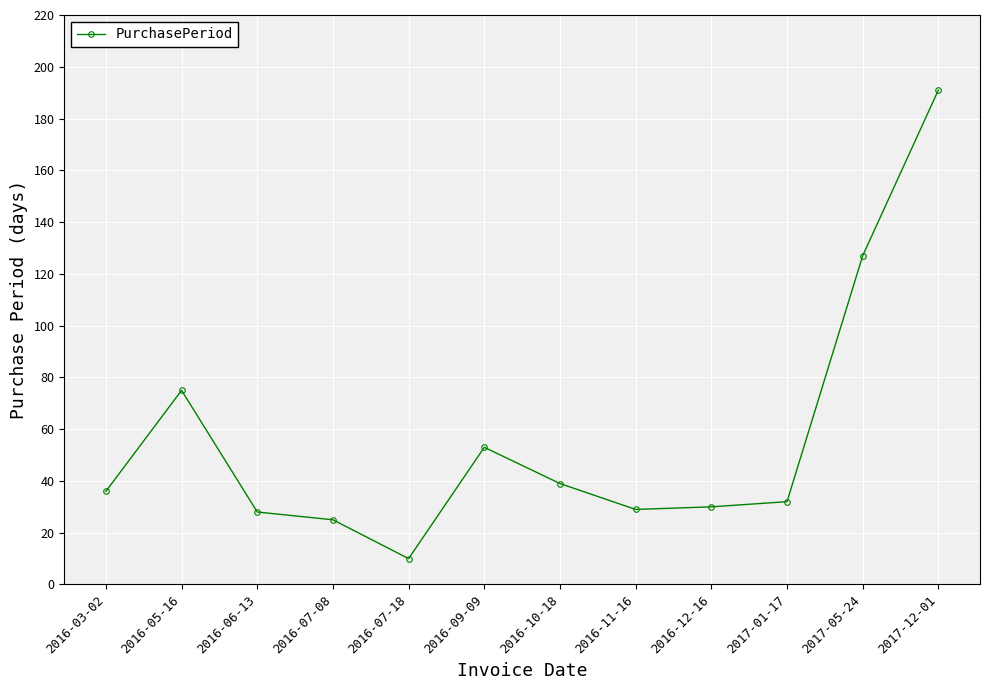

What is the sum of the values at 2016-07-08 and 2016-06-13?

53